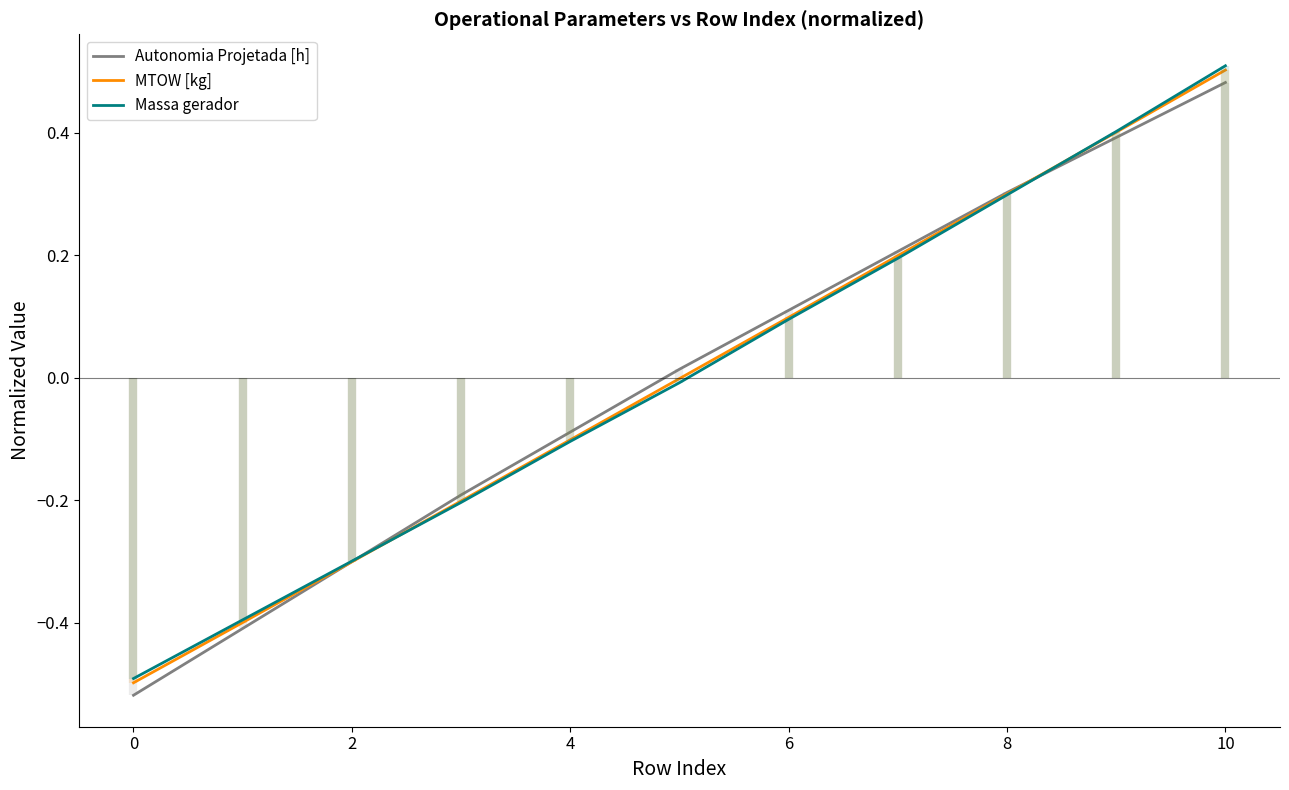

What are all the series names shown in the legend?

Autonomia Projetada [h], MTOW [kg], Massa gerador